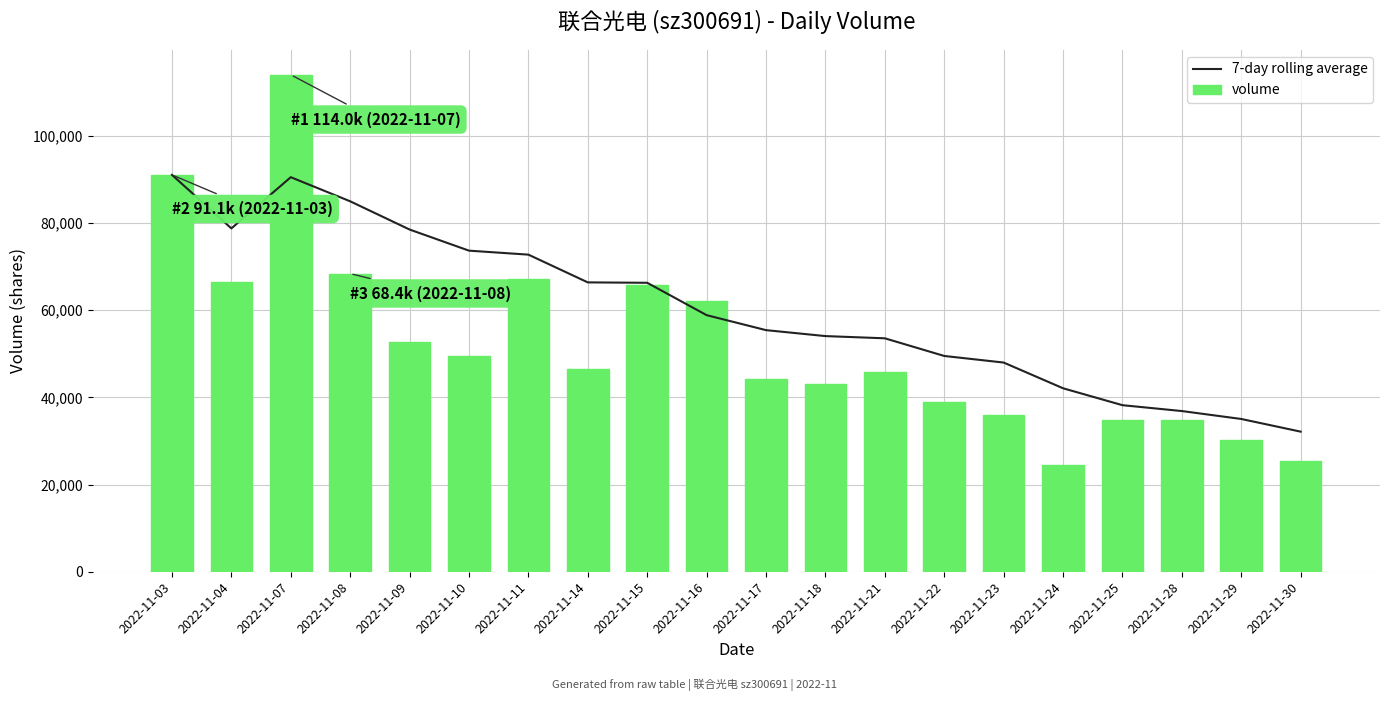

Rank the series by their maximum value, from lowest to highest.

7-day rolling average, volume